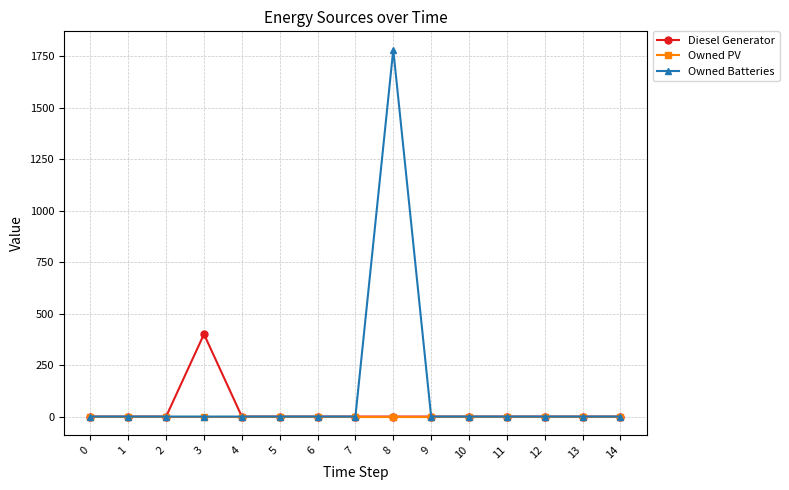

What is the maximum value for Owned Batteries?

1781